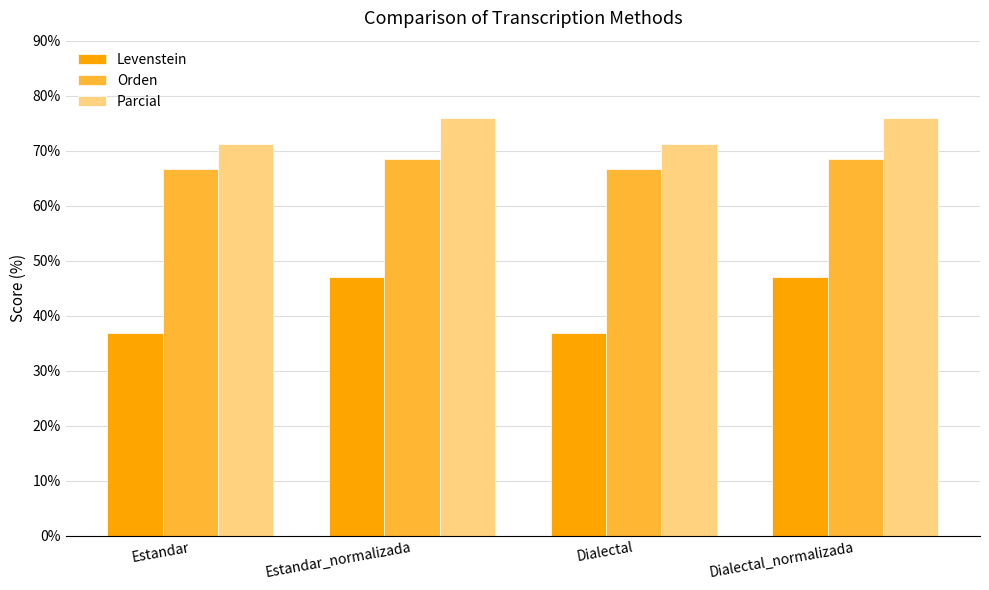

What is the label of the 4th bar from the left?

Dialectal_normalizada